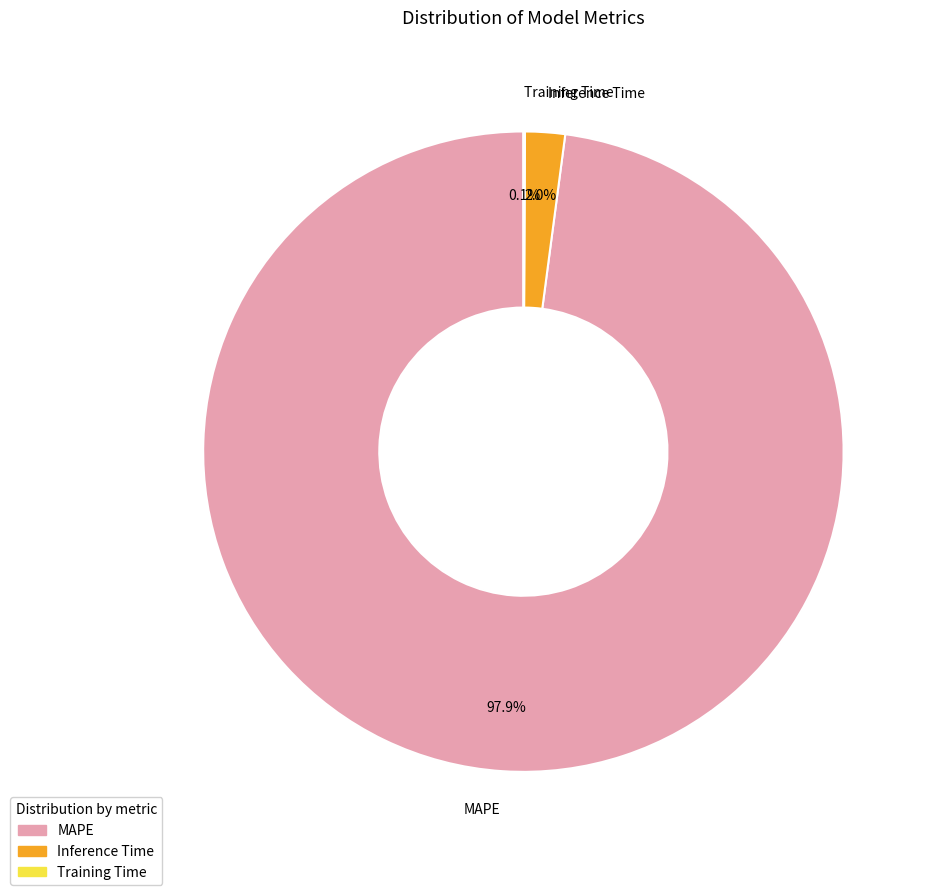

Does Inference Time account for over 50% of the chart?

No